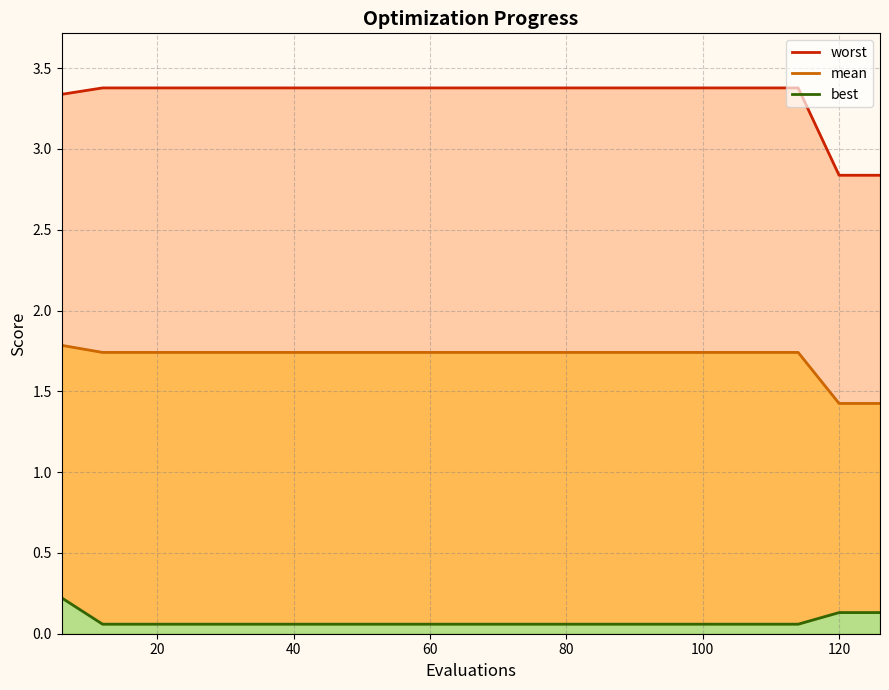

At how many categories does at least one series exceed 2?

21